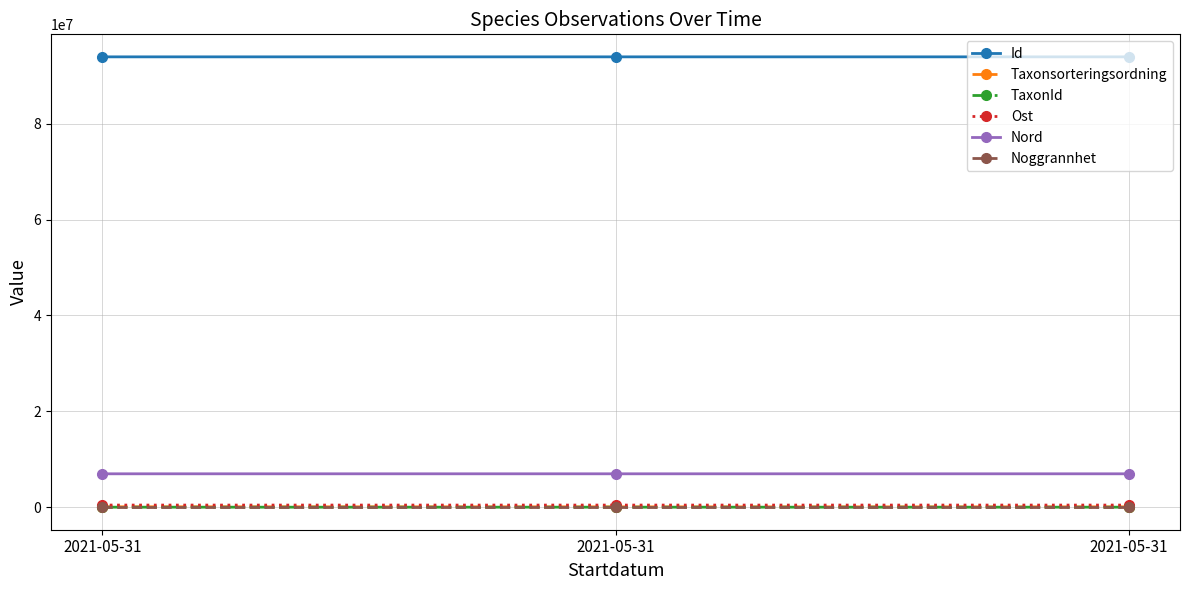

Is the value of Taxonsorteringsordning at 2021-05-31 greater than the value of Nord at 2021-05-31?

No